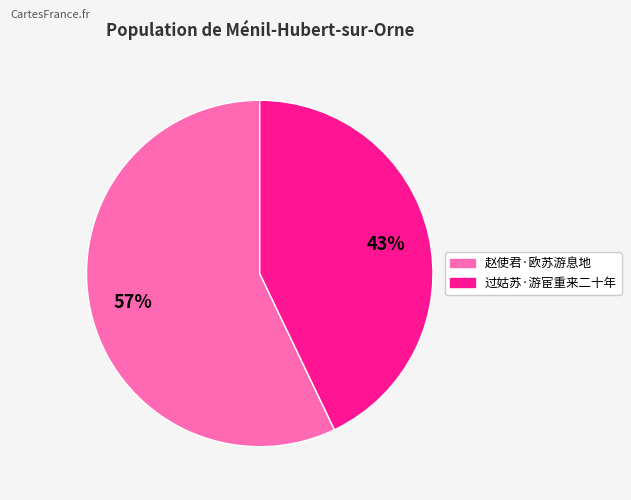

To the nearest percent, what portion does 过姑苏·游宦重来二十年 represent?

43%